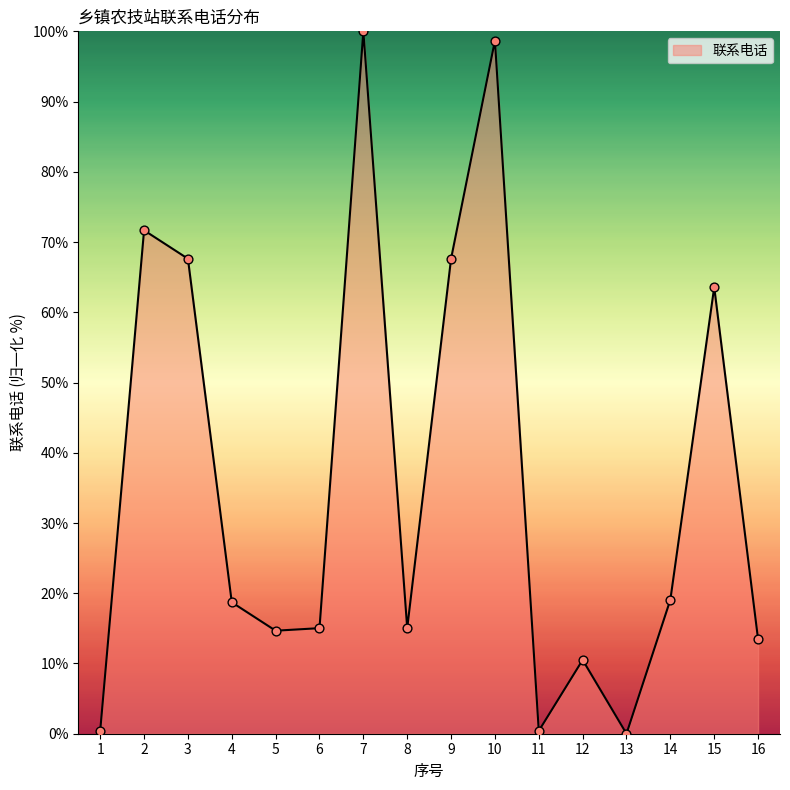

Which has a higher value, 13 or 15?

15